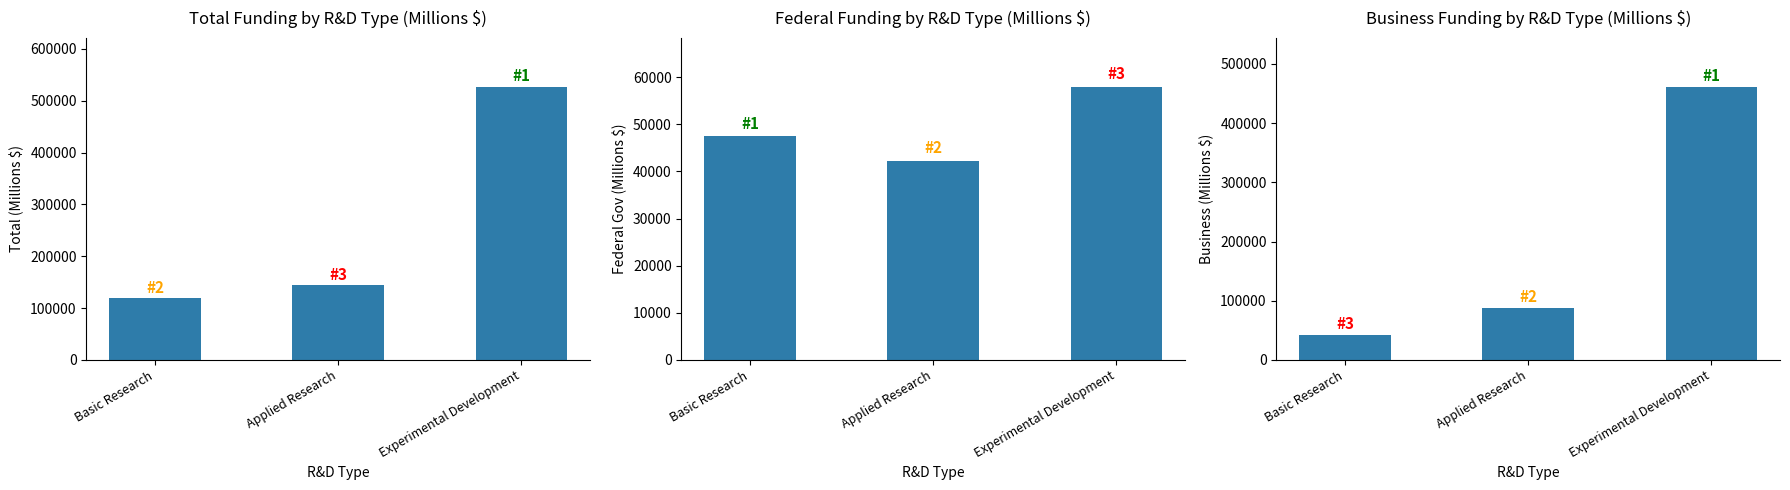

What is the difference between the maximum and minimum values in the Business series?

418392